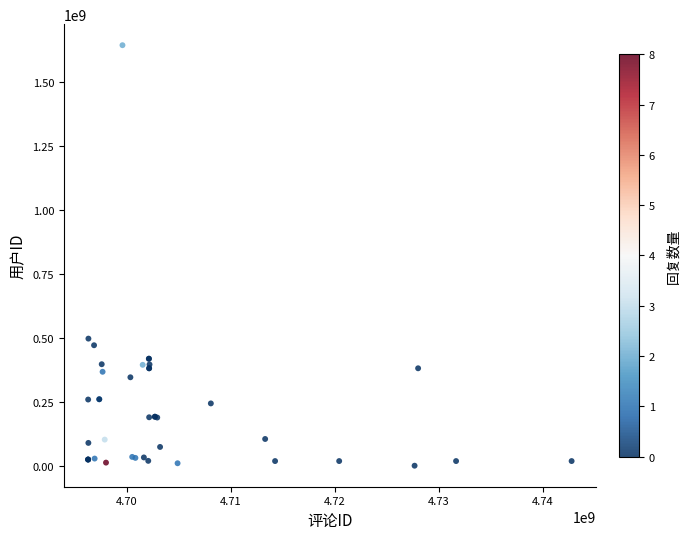

What Y value in the scatter plot is closest to 823148999?

497749570